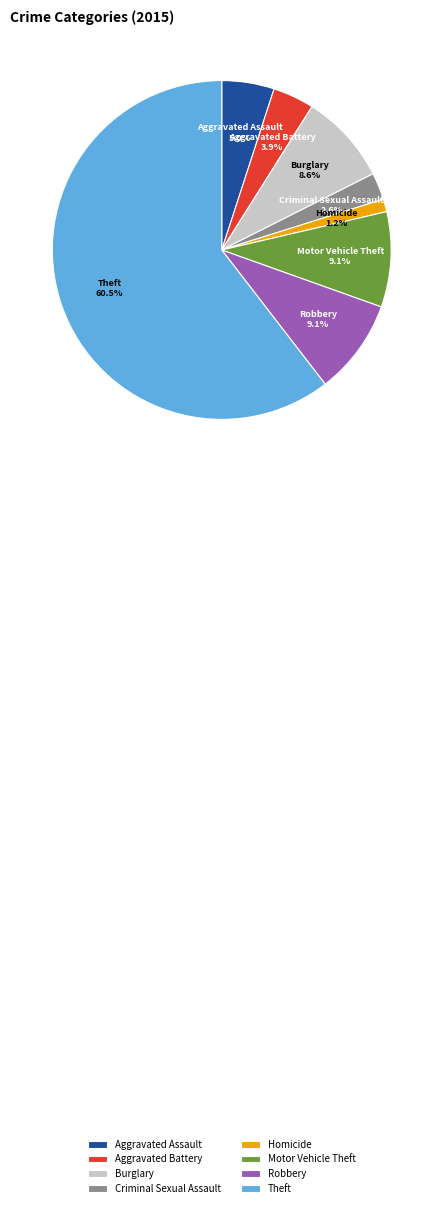

Is there a majority slice in this chart?

Yes